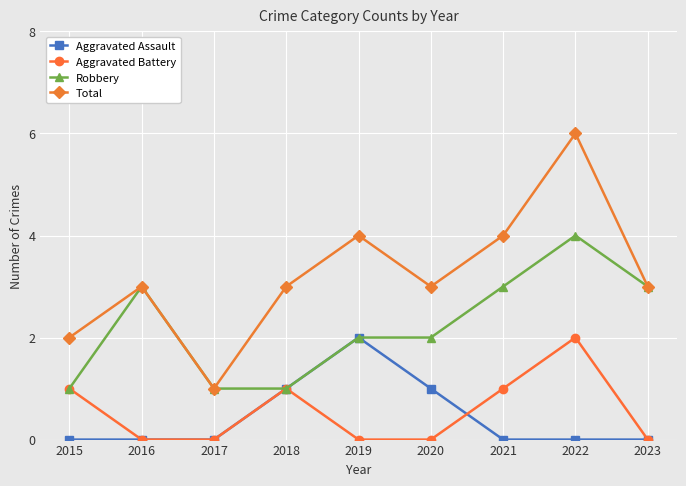

Between 2018 and 2023, which series saw the biggest shift?

Robbery